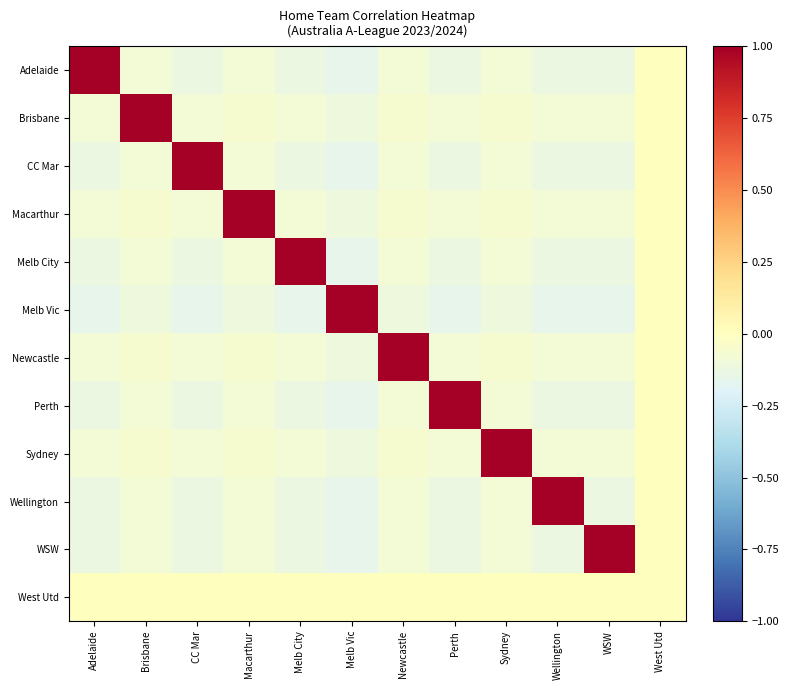

Rank the series by their maximum value, from lowest to highest.

West Utd, Macarthur, Melb Vic, Newcastle, Adelaide, Brisbane, CC Mar, Melb City, Perth, Sydney, Wellington, WSW